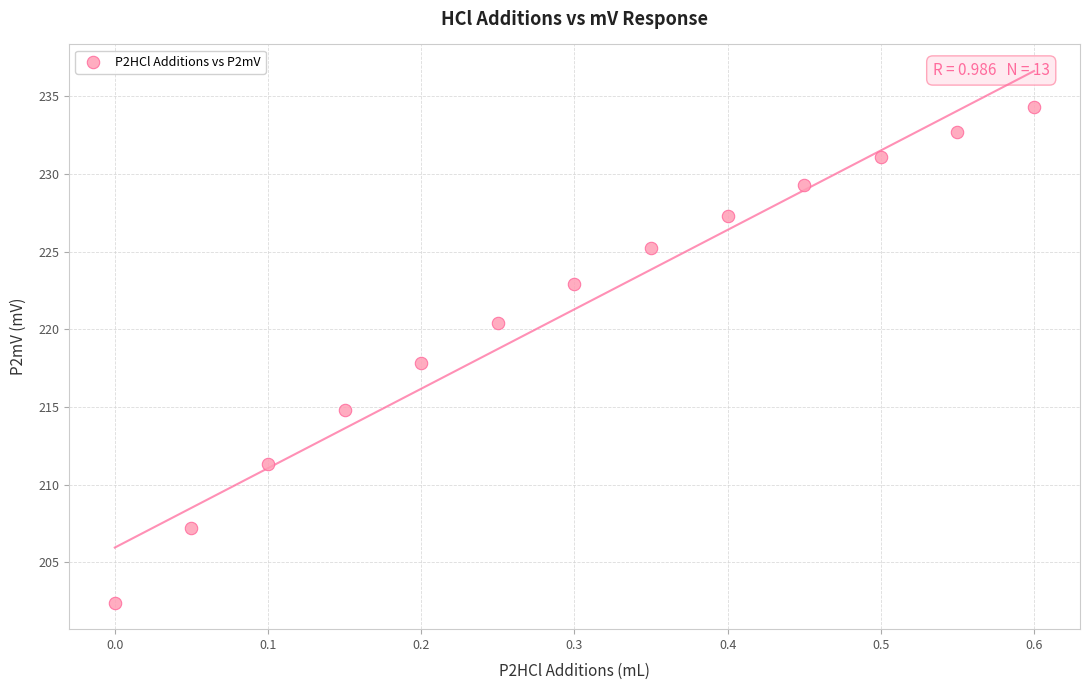

What is the range of X values (max minus min)?

0.6